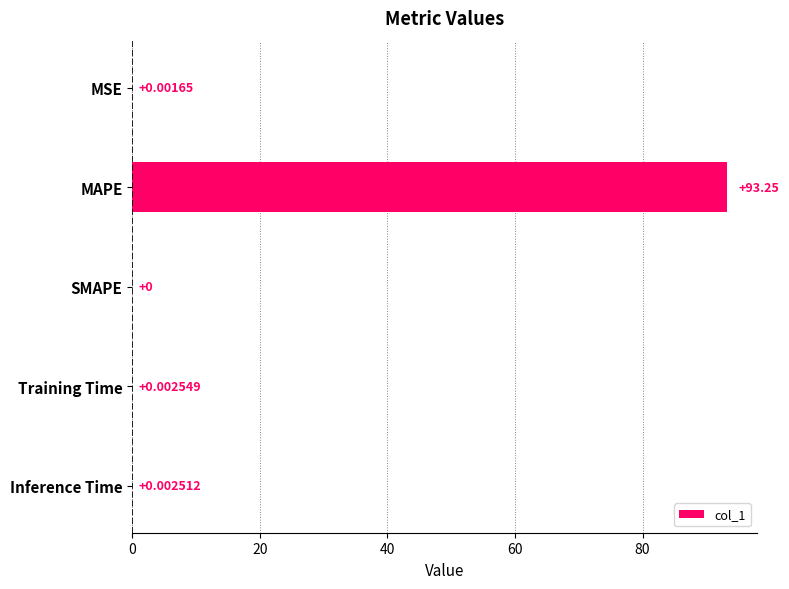

What is the sum of all values?

93.3